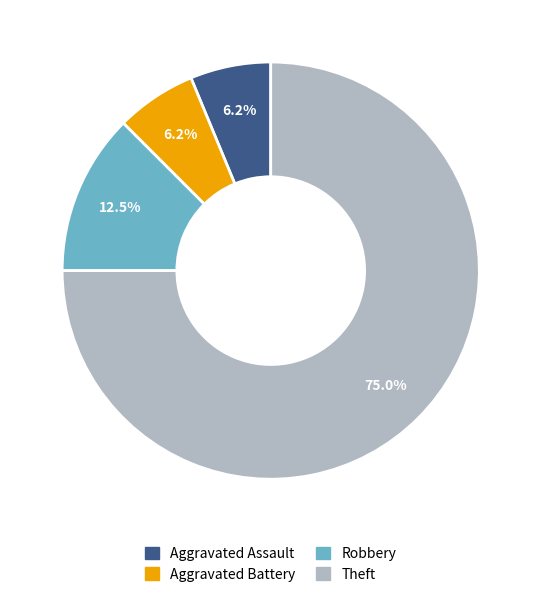

Between Robbery and Aggravated Battery, which is larger?

Robbery